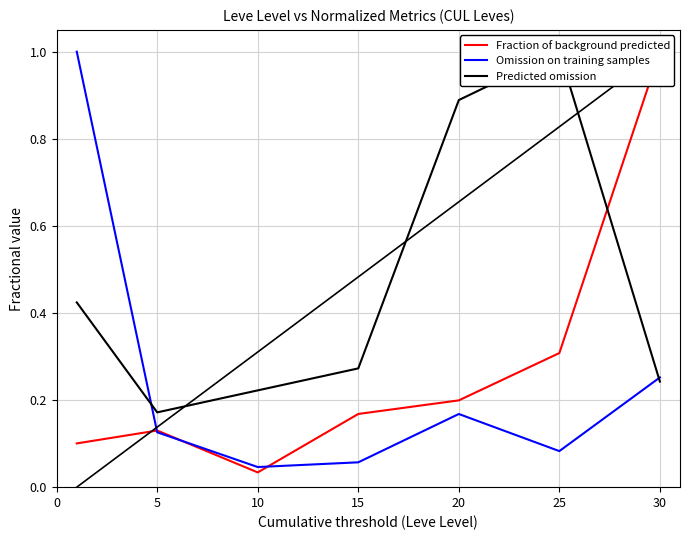

True or false: Omission on training samples has a value of 0.2 at 5.

False